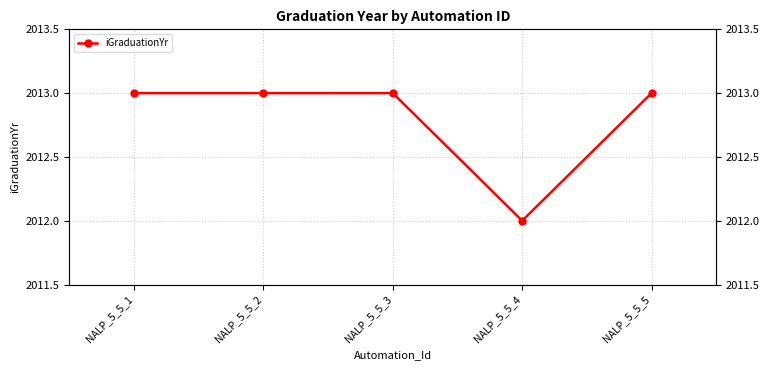

Is it true that the value at NALP_5_5_4 is 2012?

True